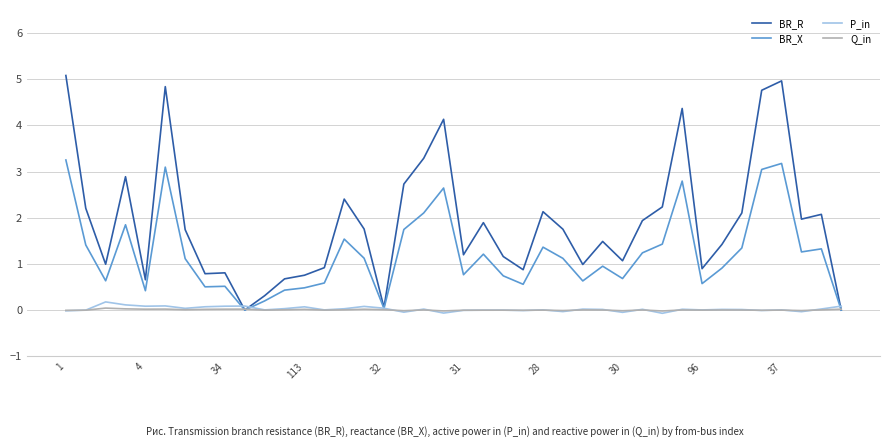

What is the greatest value displayed?

5.1